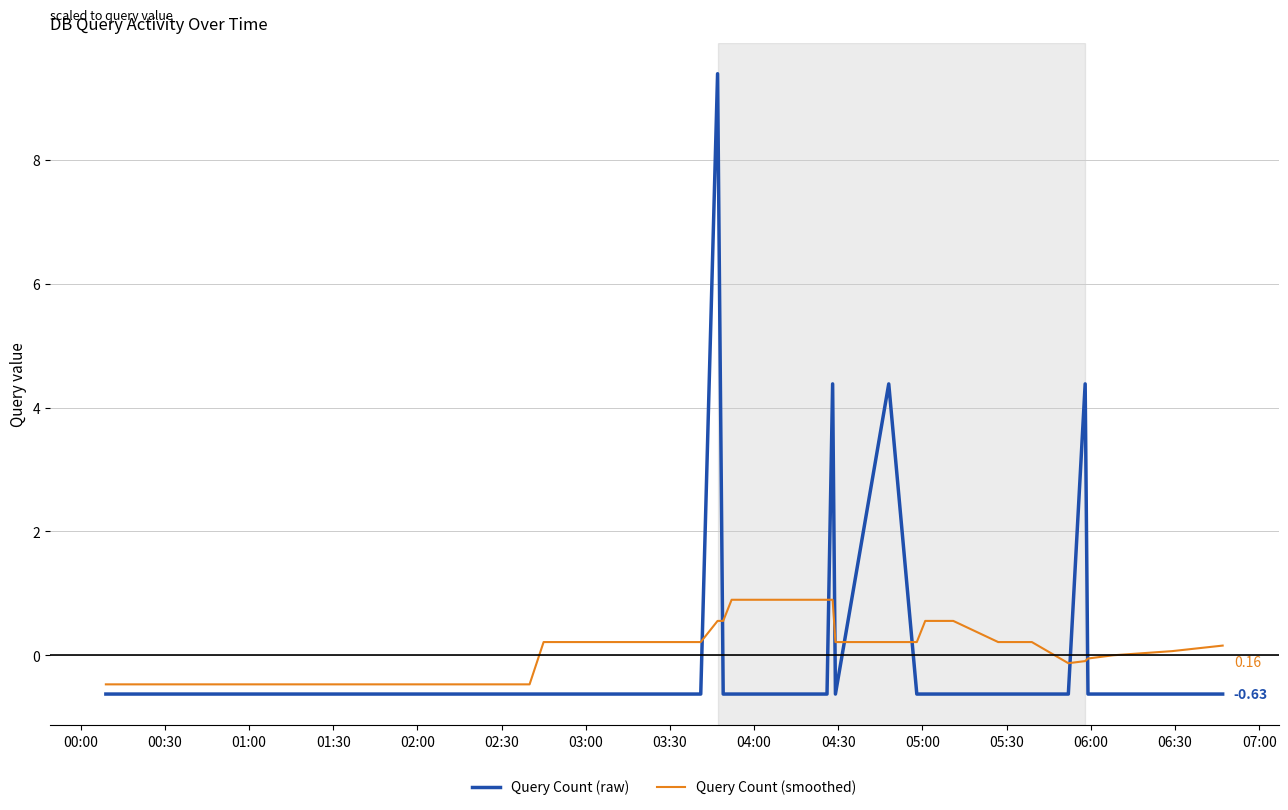

Which series has the widest spread of values?

Query Count (raw)